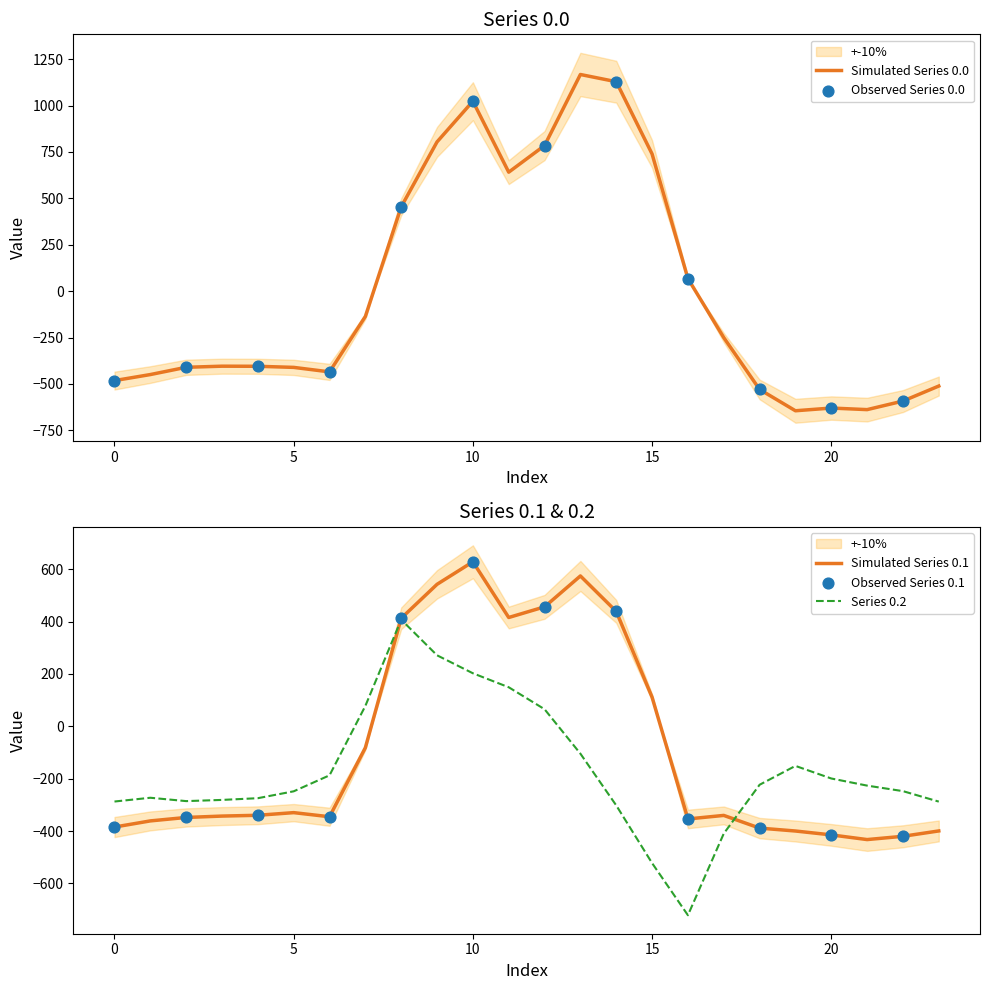

The Series 0.2 series shows -391.2 at 0. True or false?

False